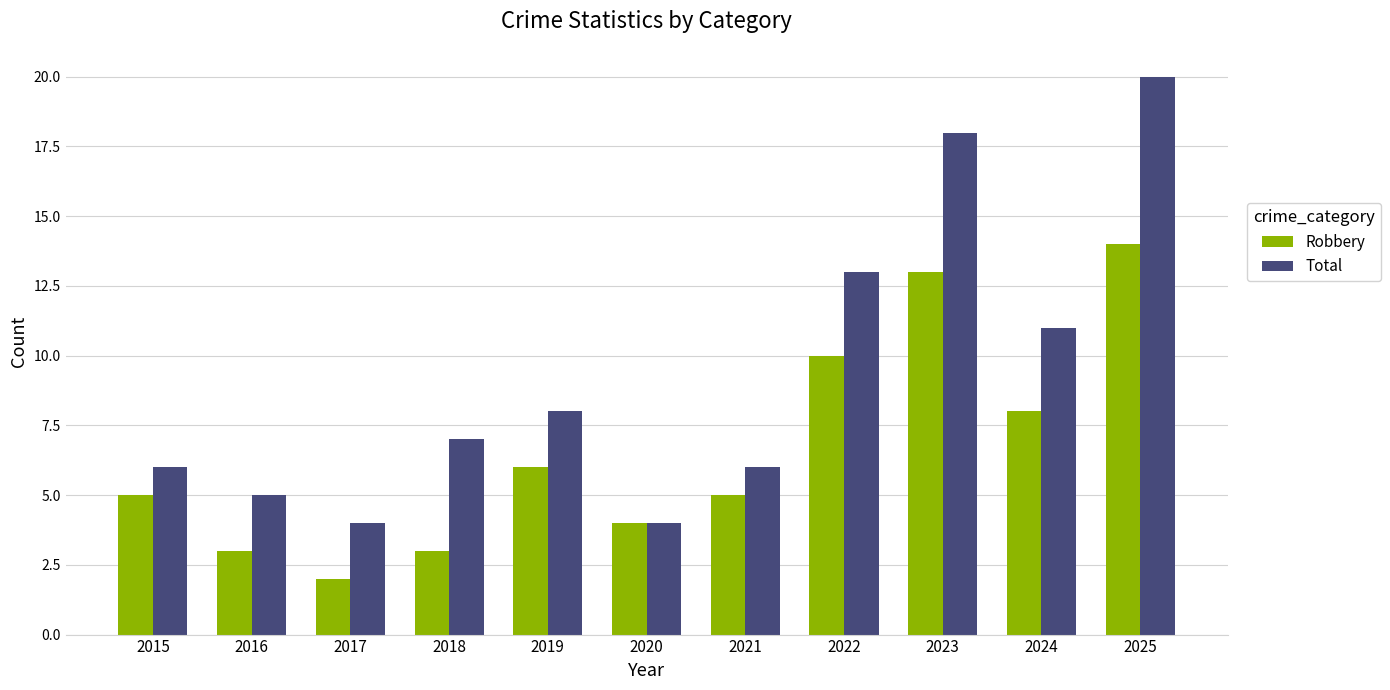

What is the difference between the second highest and minimum values in the Total series?

14